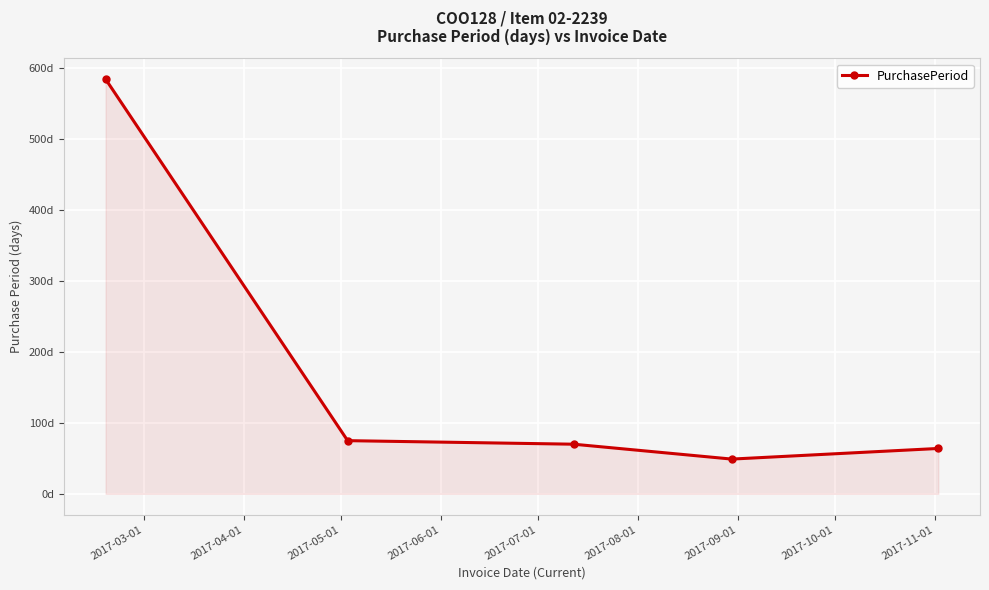

Is this an area chart (filled region under the line)?

Yes